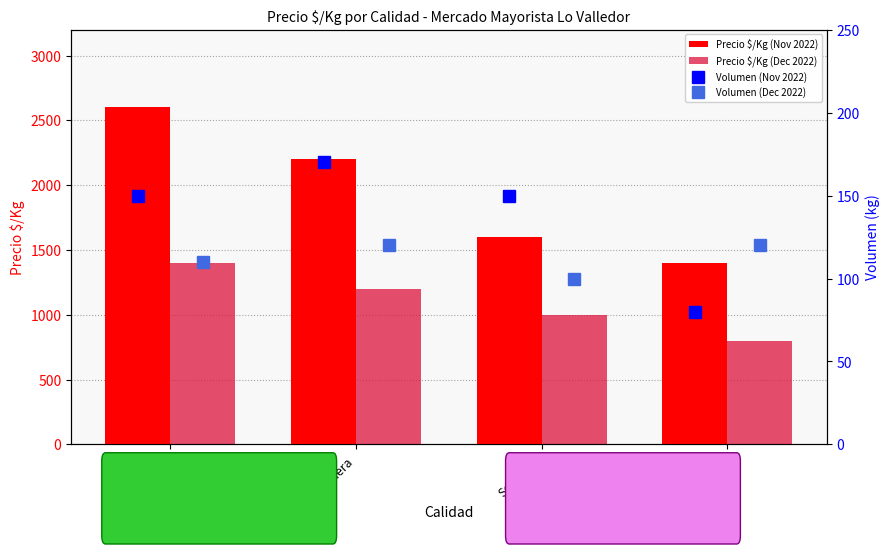

At how many categories does at least one series exceed 1172?

4